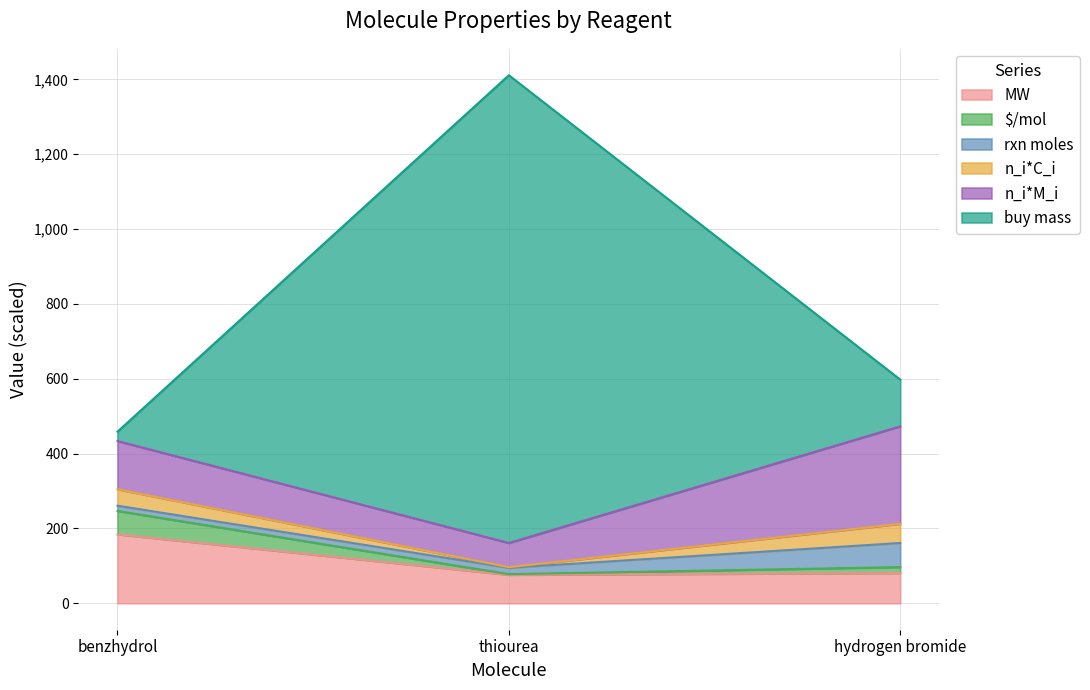

What is the lowest value of the MW series?

76.1